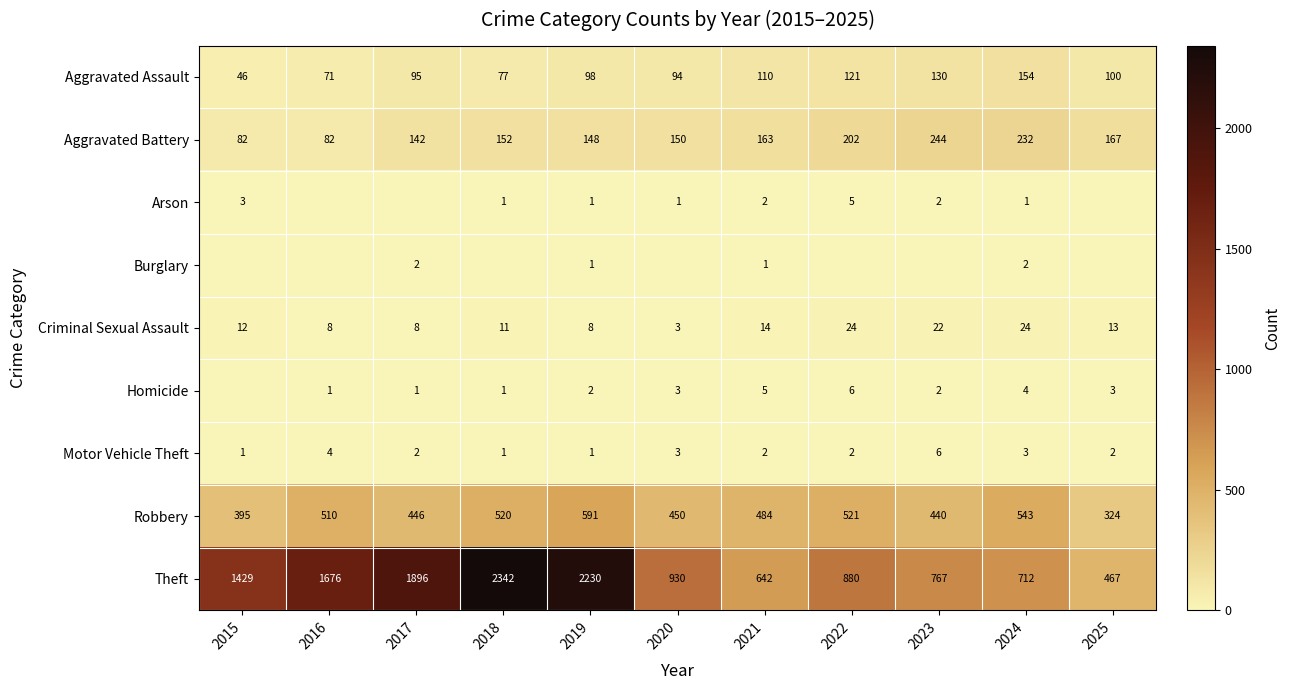

What is the sum of all Aggravated Battery values?

1764